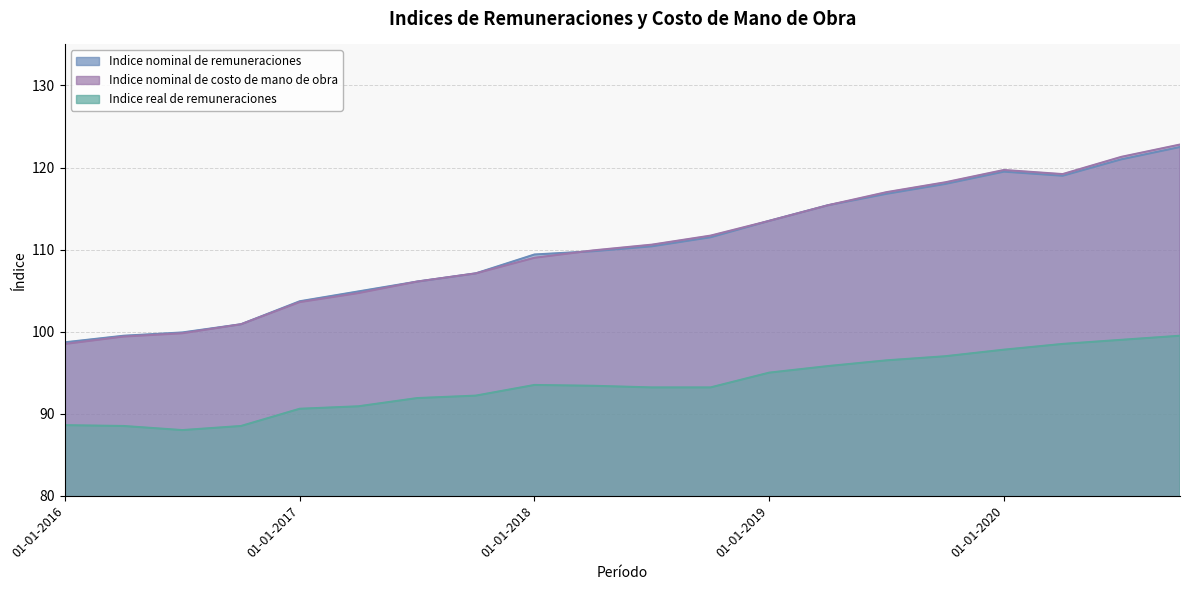

At which label is Indice nominal de costo de mano de obra closest to 110?

01-04-2018